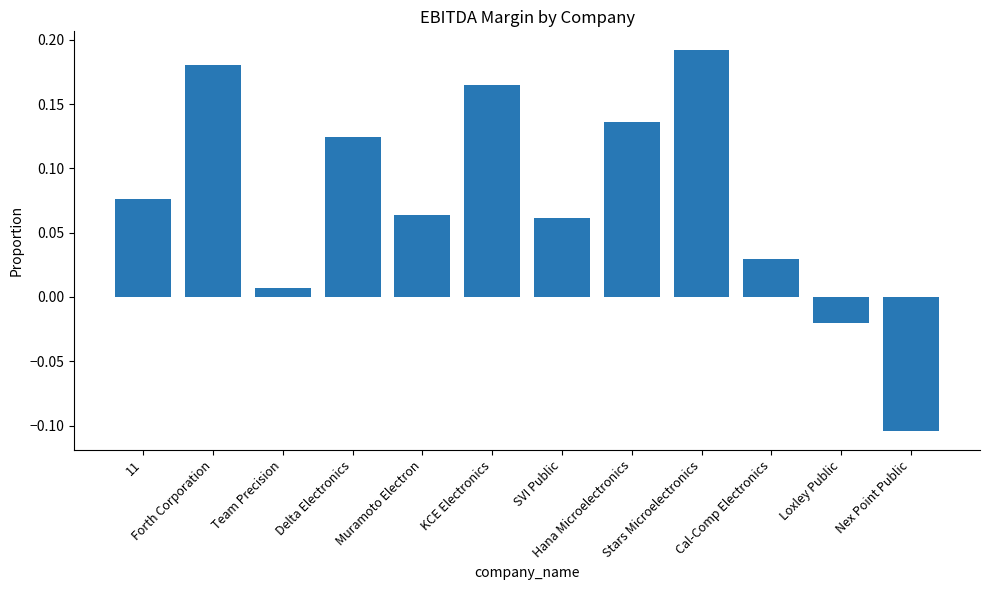

How many distinct data groups are displayed?

1